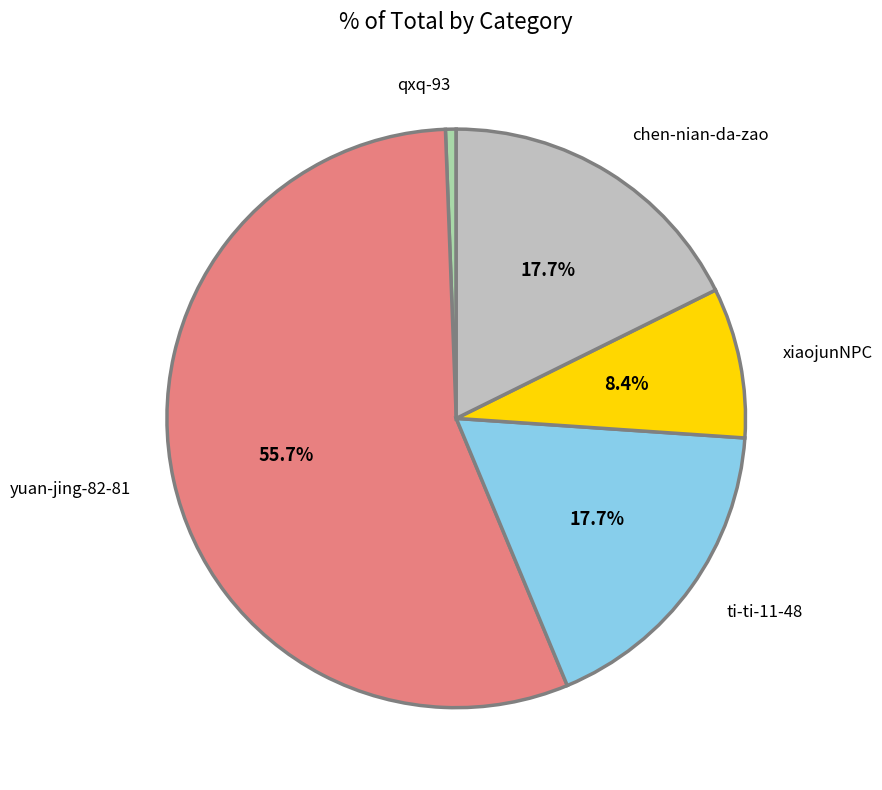

Is there any slice that represents more than half of the pie?

Yes